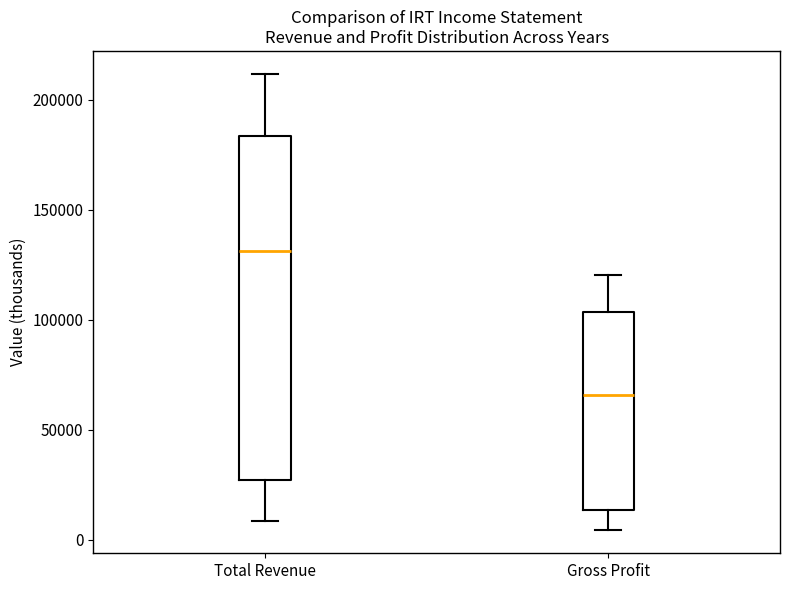

Which box has the highest median line?

Total Revenue